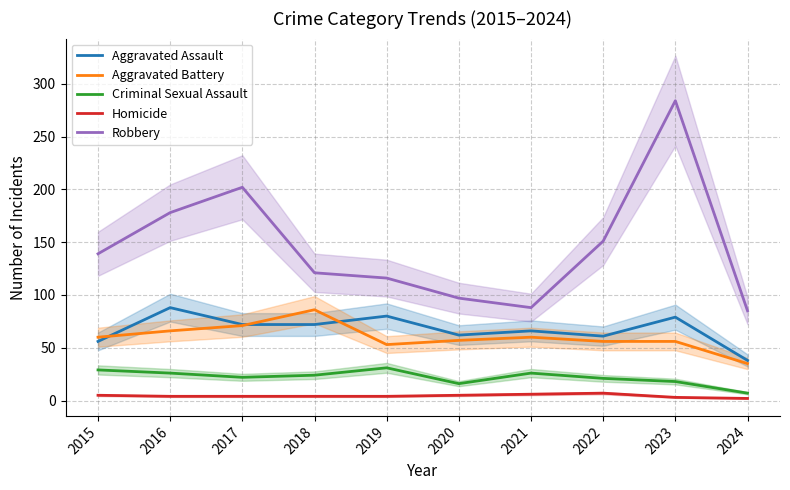

Which label corresponds to the largest value in the chart?

2023